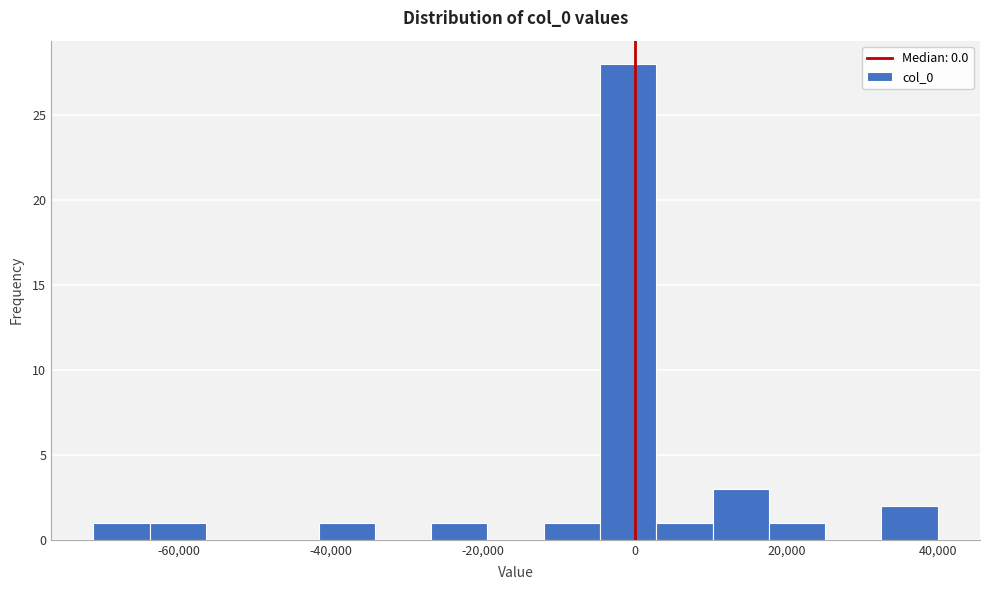

Around what value on the x-axis is the tallest bar? Give the approximate position of its centre, as read against the axis.

0